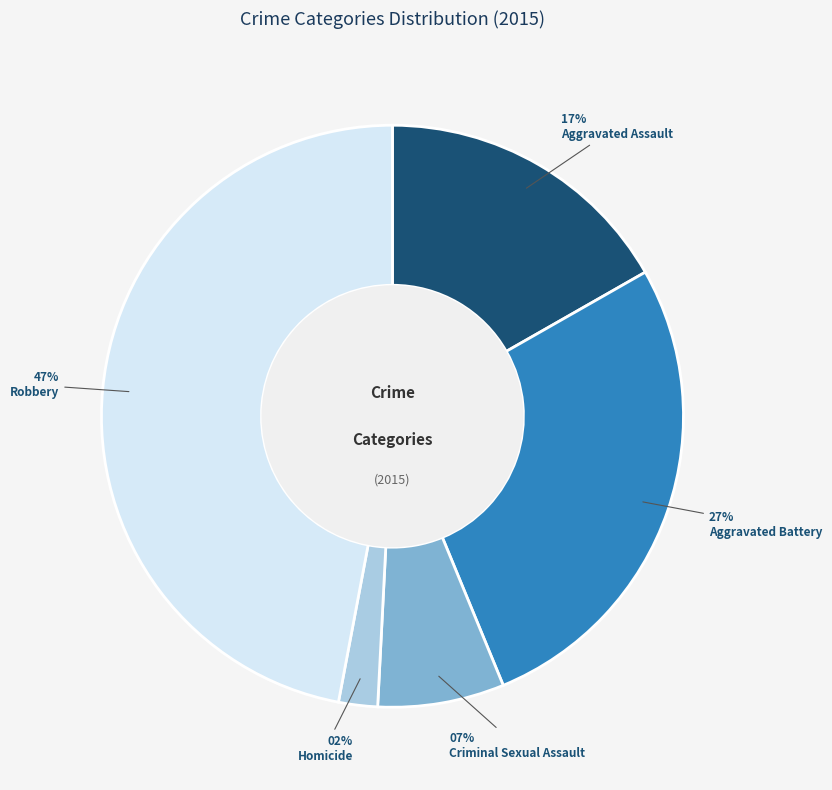

To the nearest percent, what is the average slice percentage?

20%